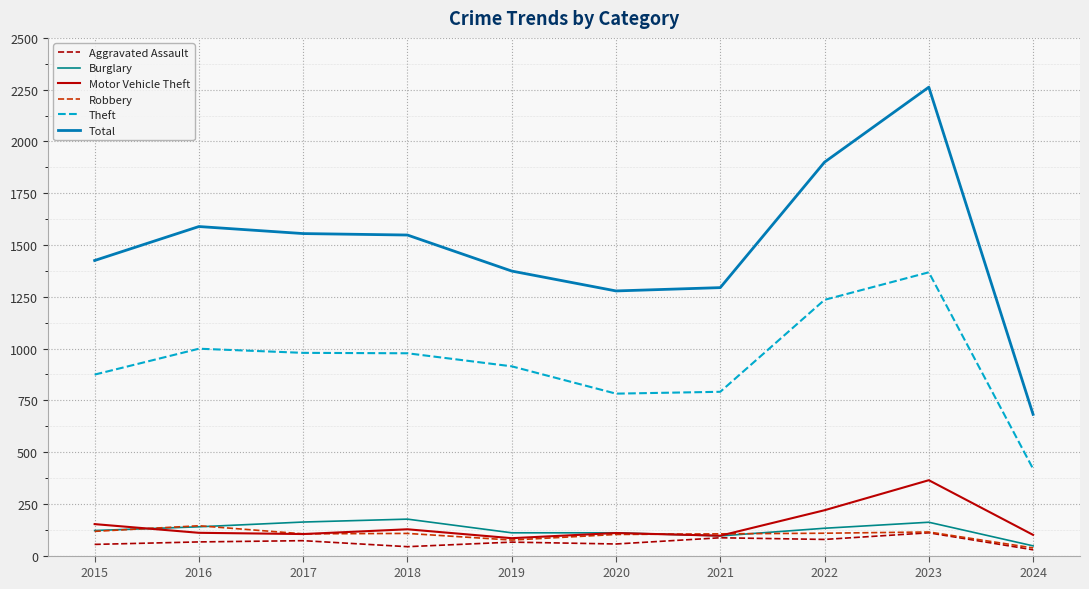

Which series has the largest total across all categories?

Total